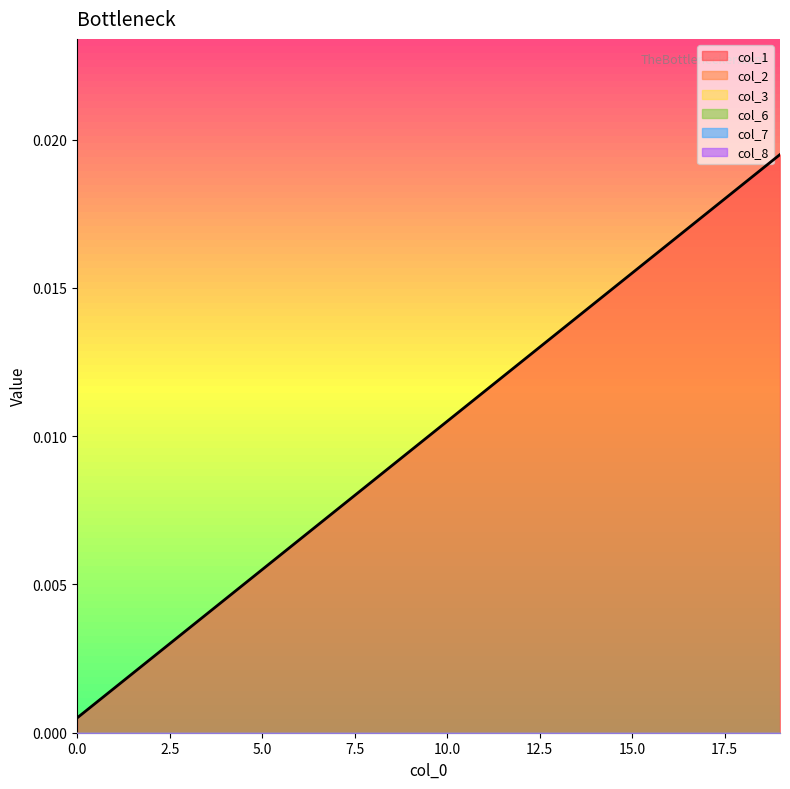

True or false: col_6 and col_7 intersect in this chart.

False